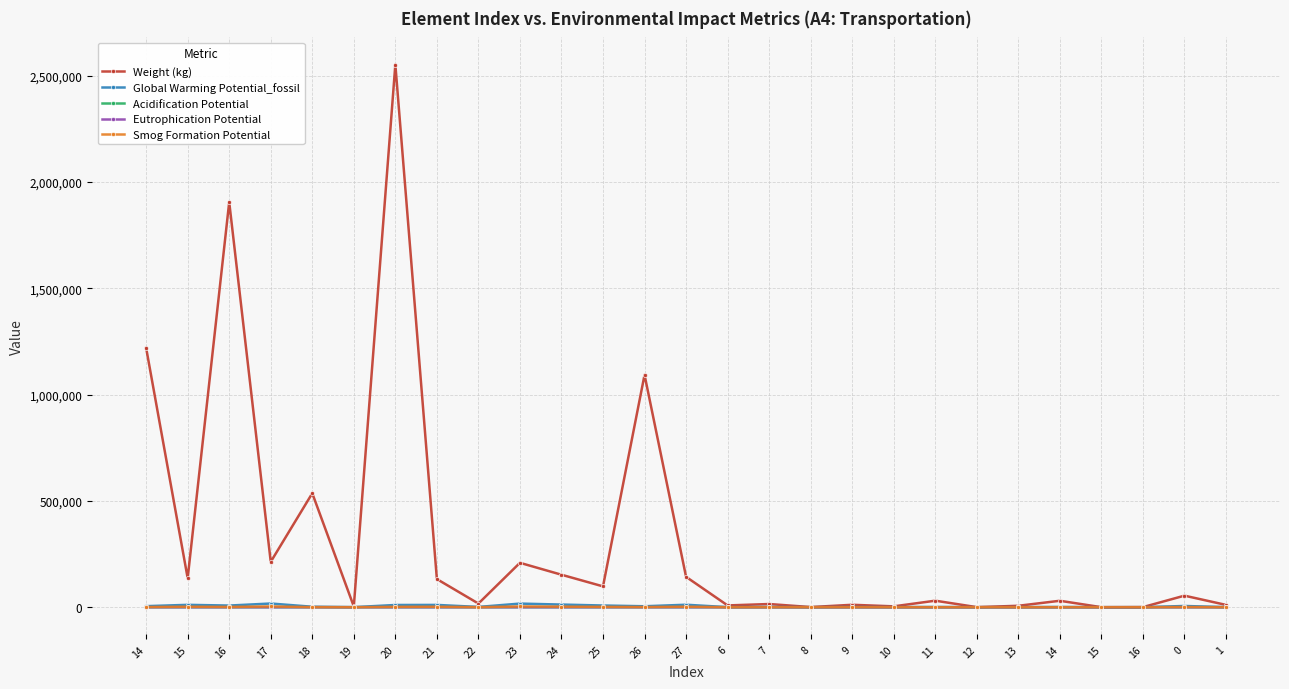

How many interior local valleys does the Smog Formation Potential series have?

9